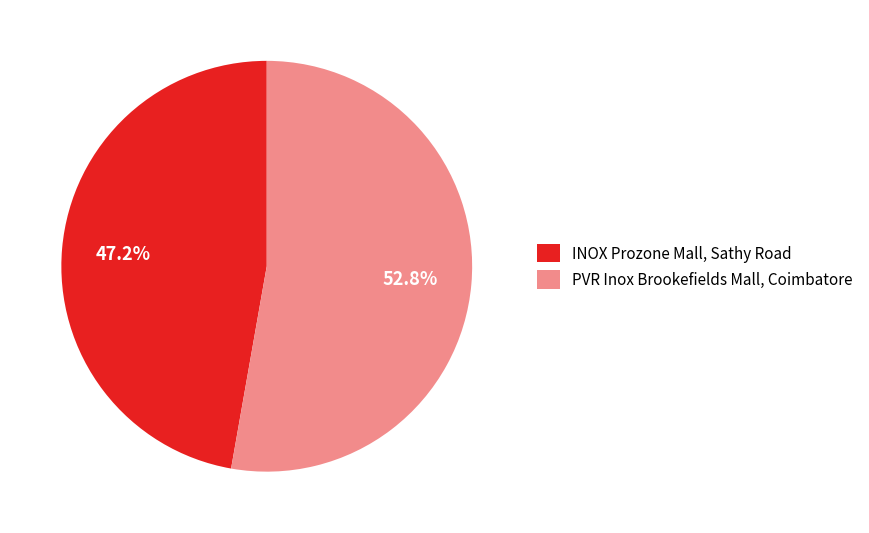

To the nearest percent, what portion does INOX Prozone Mall, Sathy Road represent?

47%